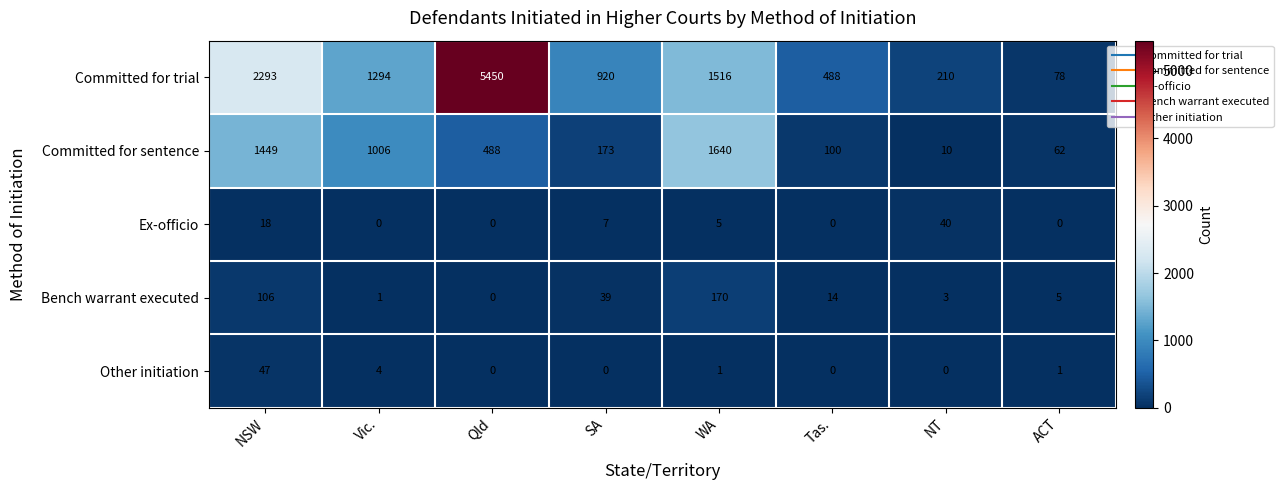

Where does the Ex-officio series first go above 5?

NSW